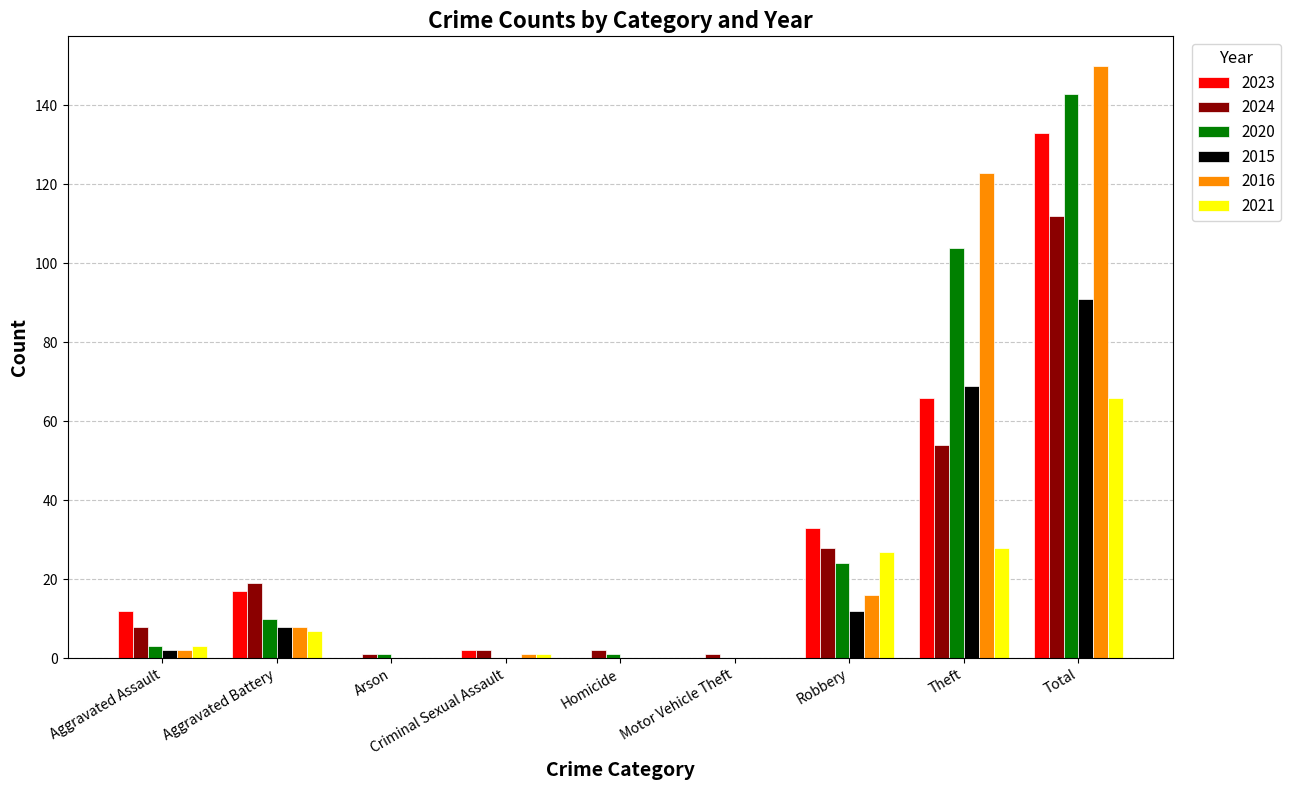

Which series changed the most between Aggravated Assault and Robbery?

2021